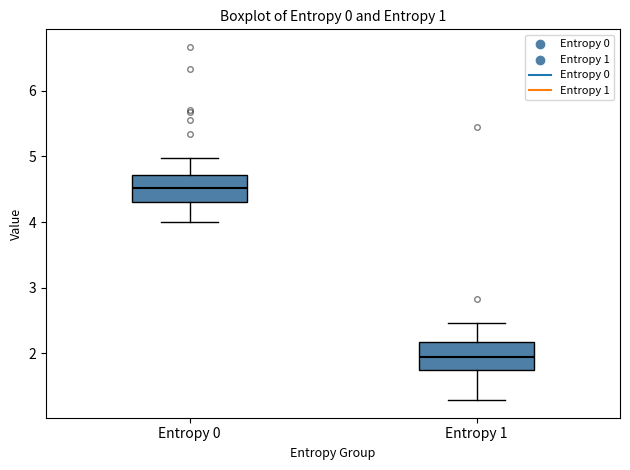

Where does the median line of the box for Entropy 0 sit on the y-axis? The values are not printed on the chart, so give them approximately, as read against the axis.

4.5